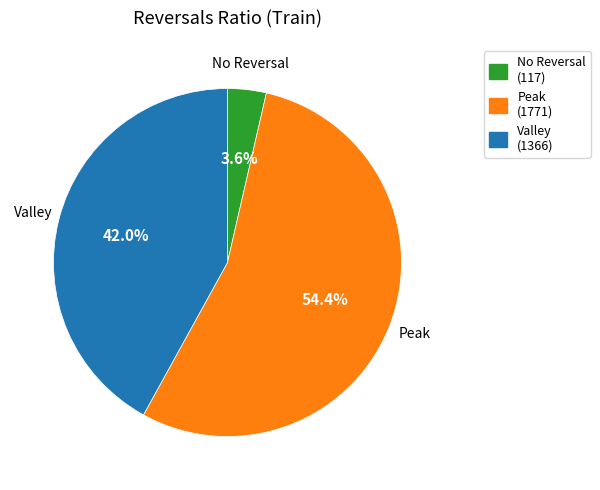

Combined, what portion of the pie is Valley and Peak?

96.4%